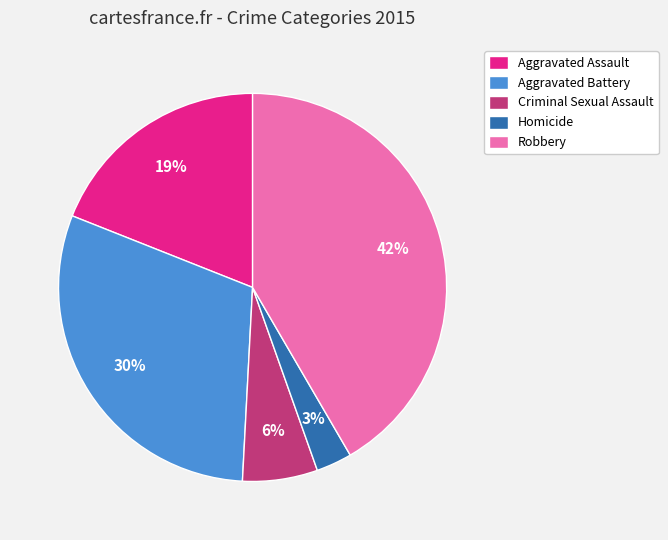

To the nearest percent, what is the difference between the largest and smallest slice percentages?

39%